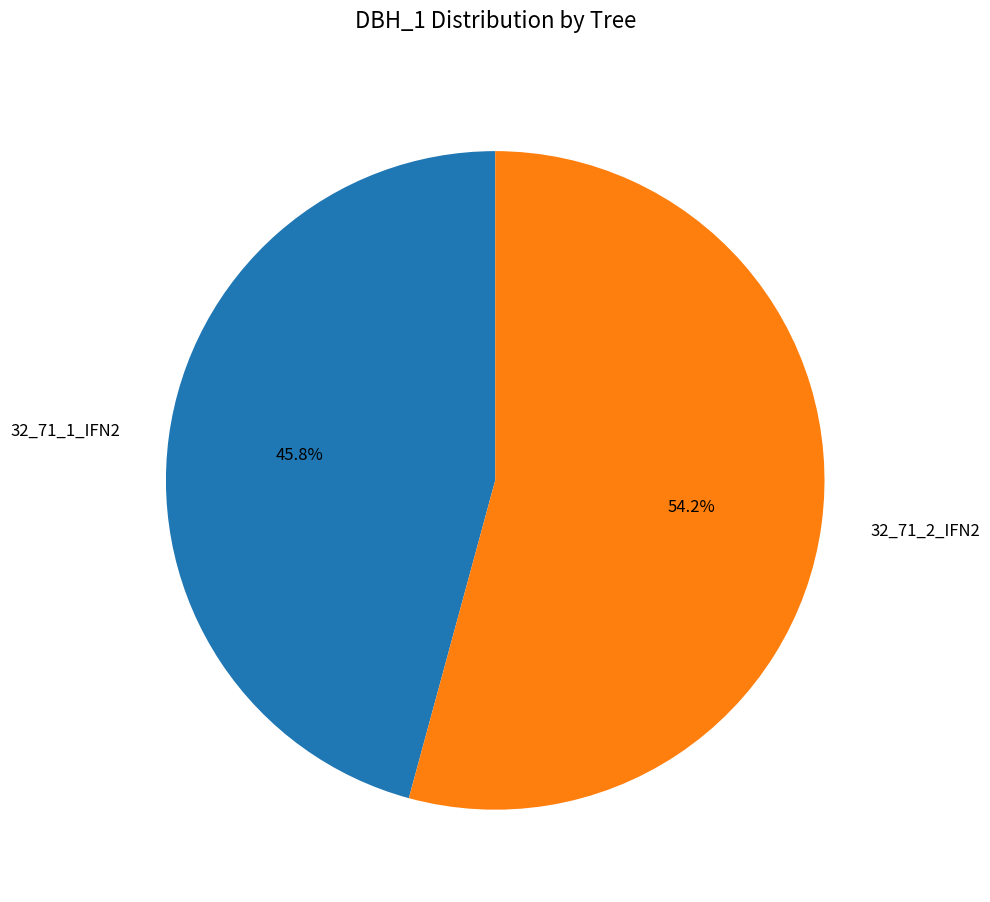

To the nearest percent, what percentage of the pie is 32_71_2_IFN2?

54%